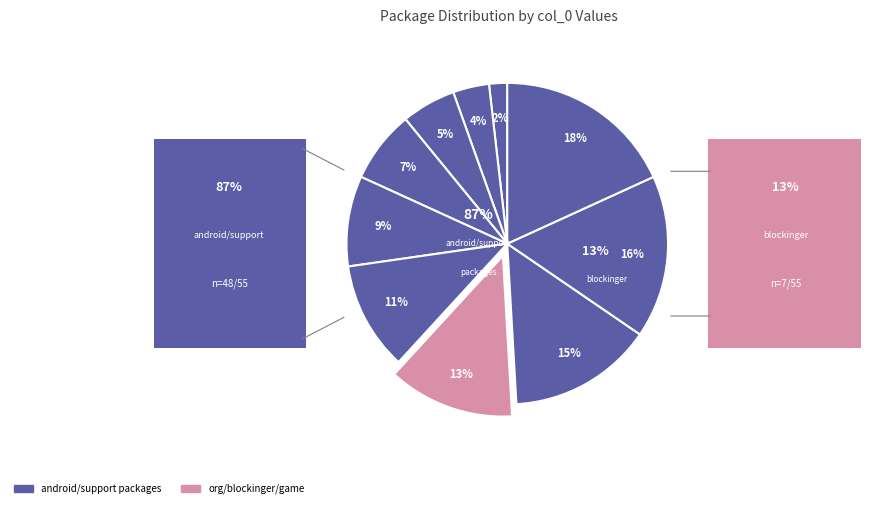

What percentage is NOT represented by android/support/v4/content?

96.4%